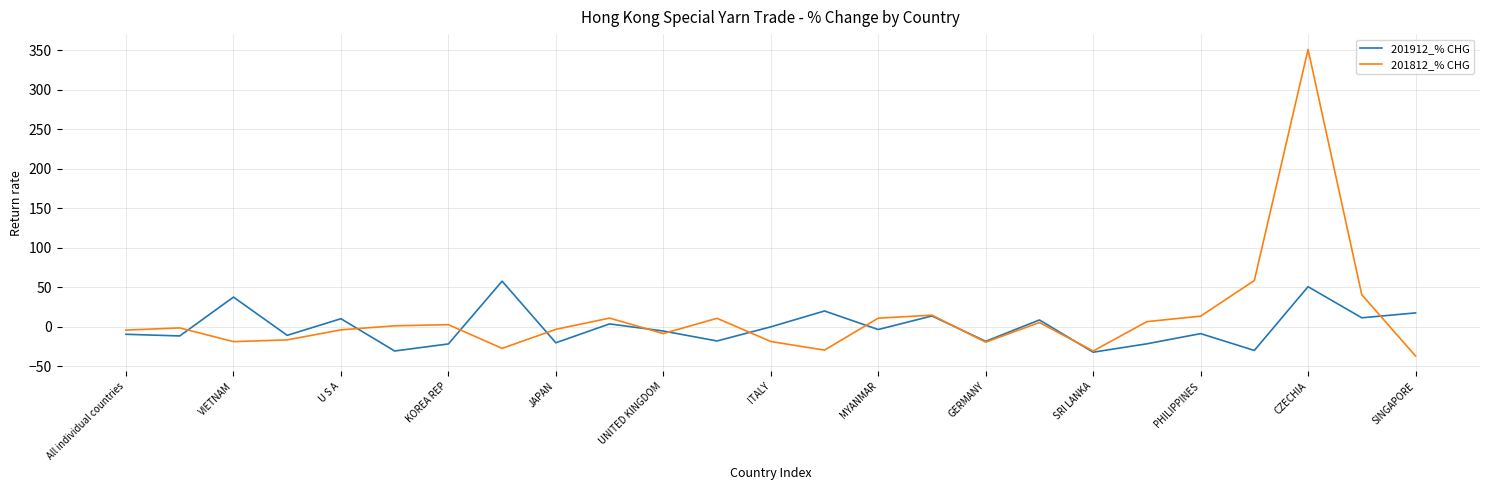

Which series has the widest spread of values?

201812_% CHG